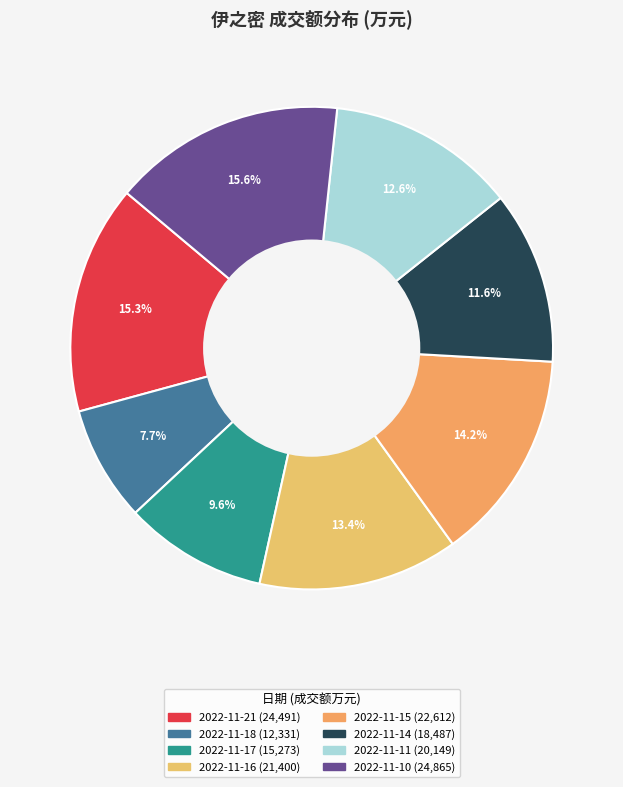

The 2022-11-18 slice represents 8% of the pie. True or false?

True